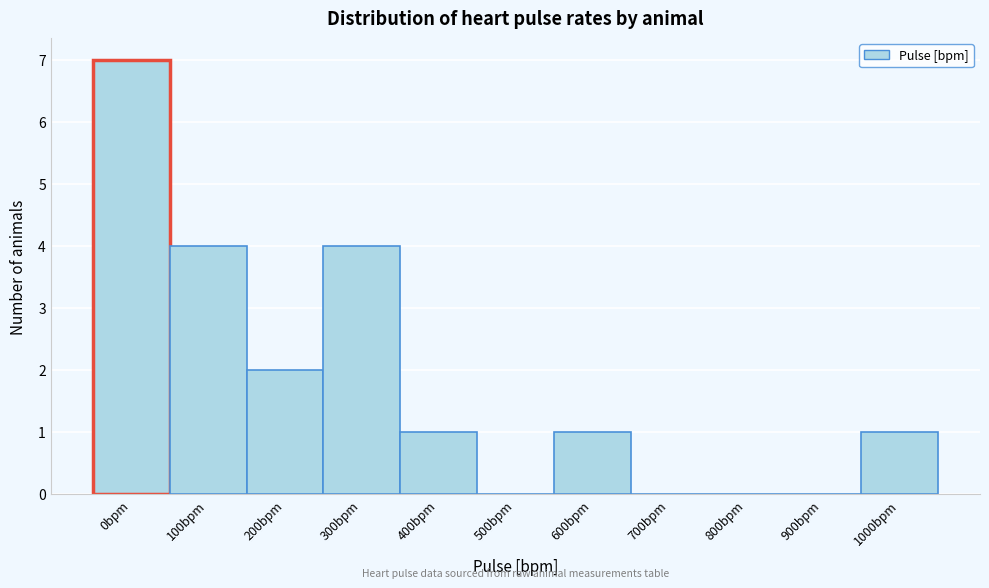

Reading right to left, list all the values displayed in this chart.

1000bpm=1	900bpm=0	800bpm=0	700bpm=0	600bpm=1	500bpm=0	400bpm=1	300bpm=4	200bpm=2	100bpm=4	0bpm=7